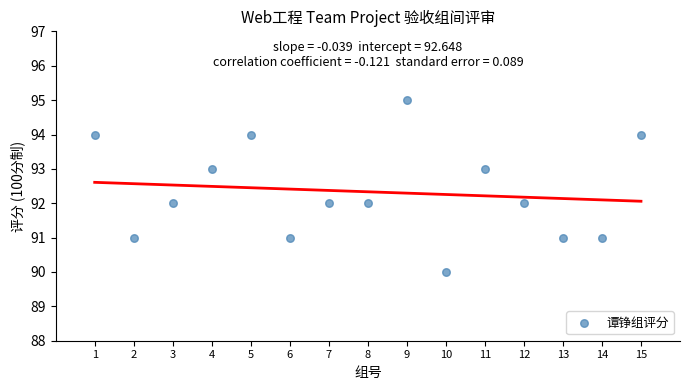

What is the range of Y values (max minus min)?

5